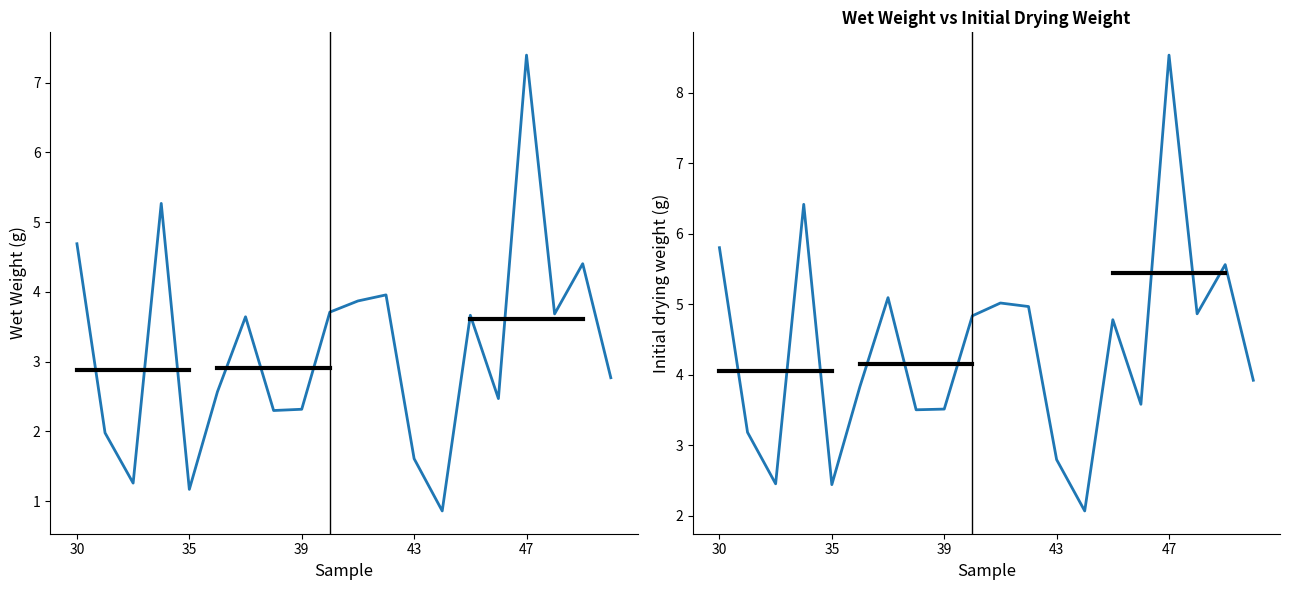

True or false: Wet Weight and Initial drying weight cross at least once.

False